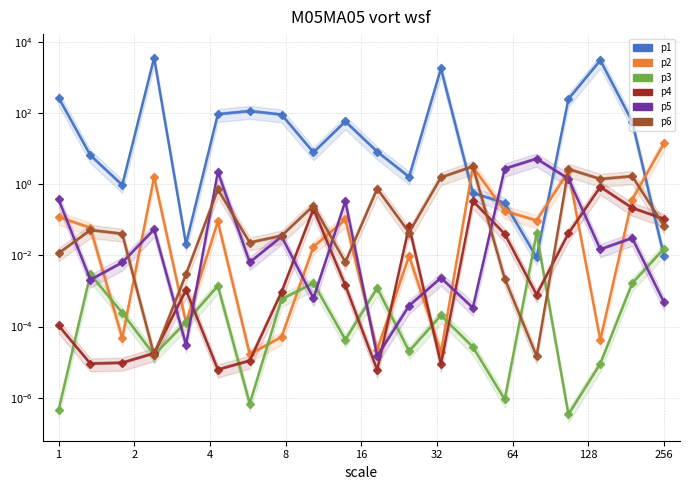

What is the label of the 7th point from the left?

4